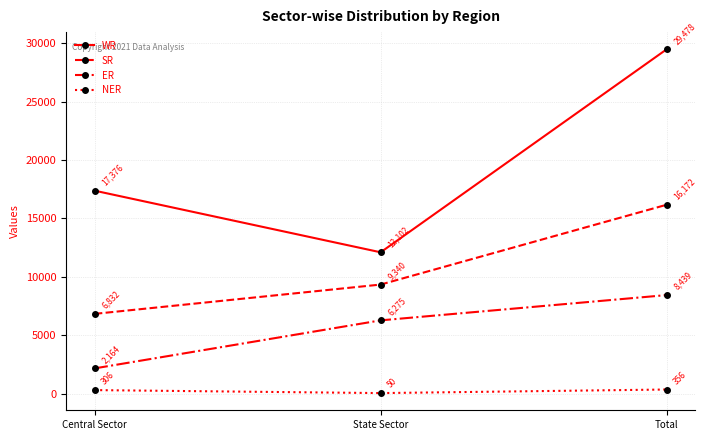

Which series changed the most between Central Sector and State Sector?

WR